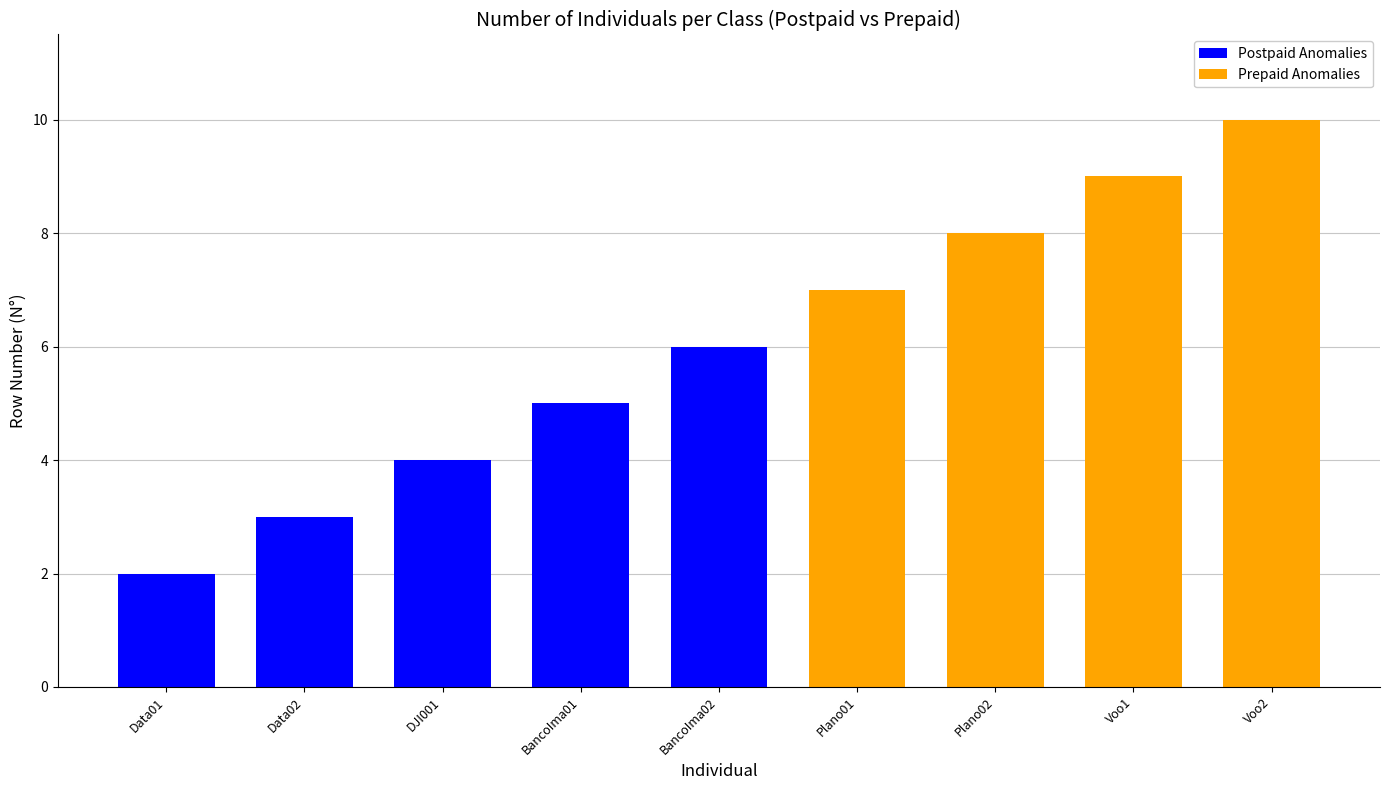

Which category has the lowest value in the Postpaid Anomalies series?

Data01